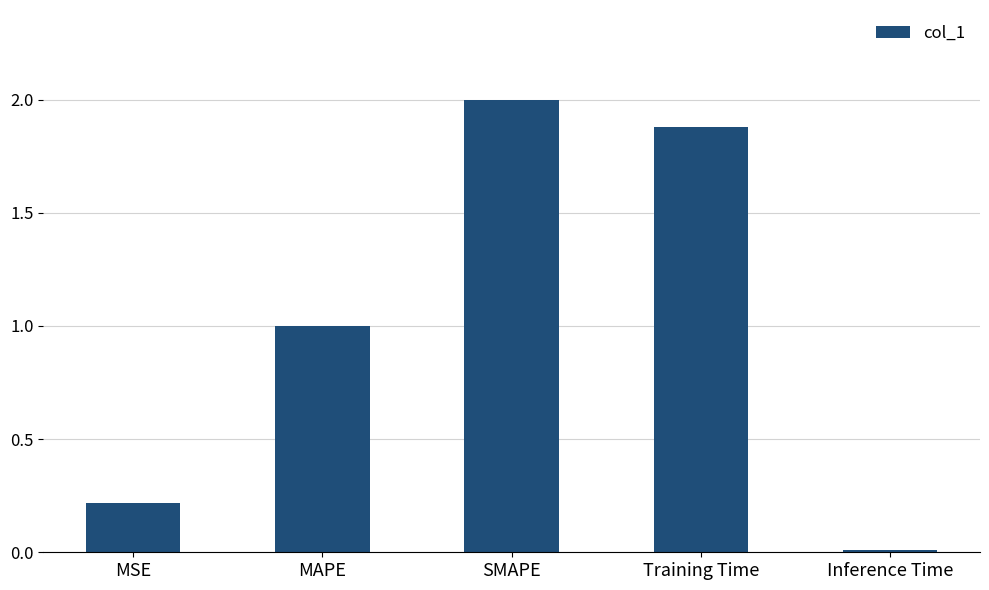

What is the ratio of the value at MAPE to the value at SMAPE?

0.5